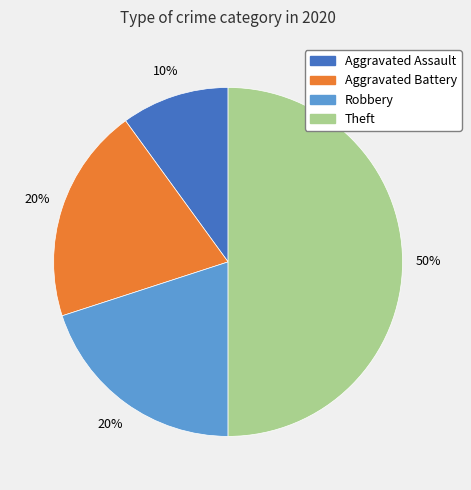

To the nearest percent, what percentage of the pie is Aggravated Battery?

20%